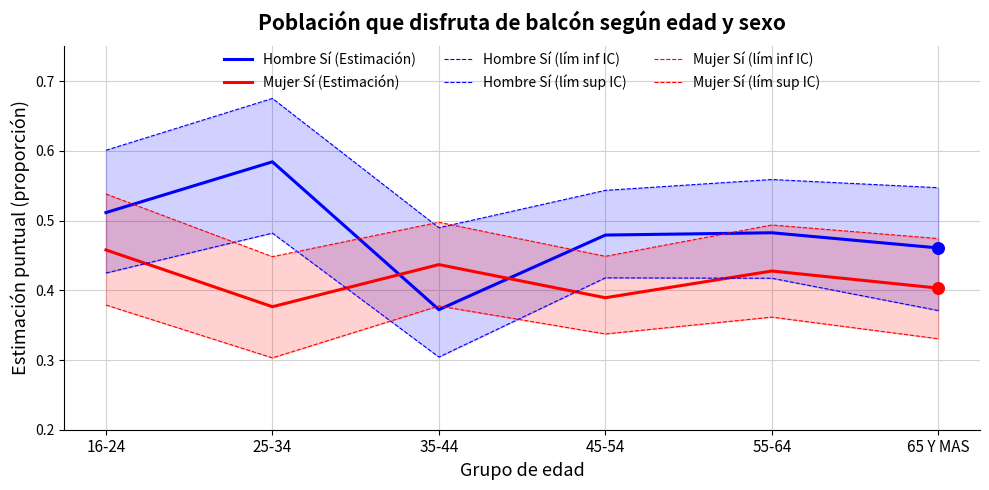

Which series has the widest spread of Y values?

Hombre Sí (Estimación)